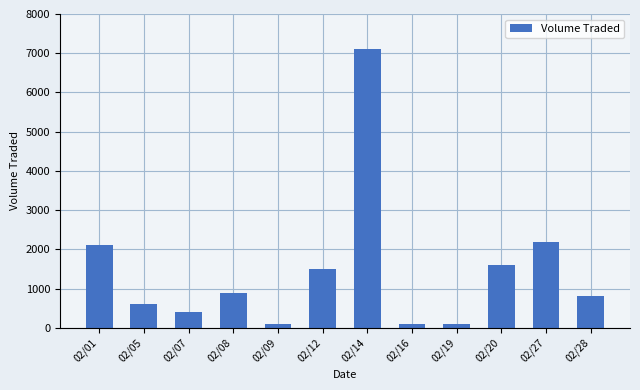

What is the maximum value shown in the chart?

7100